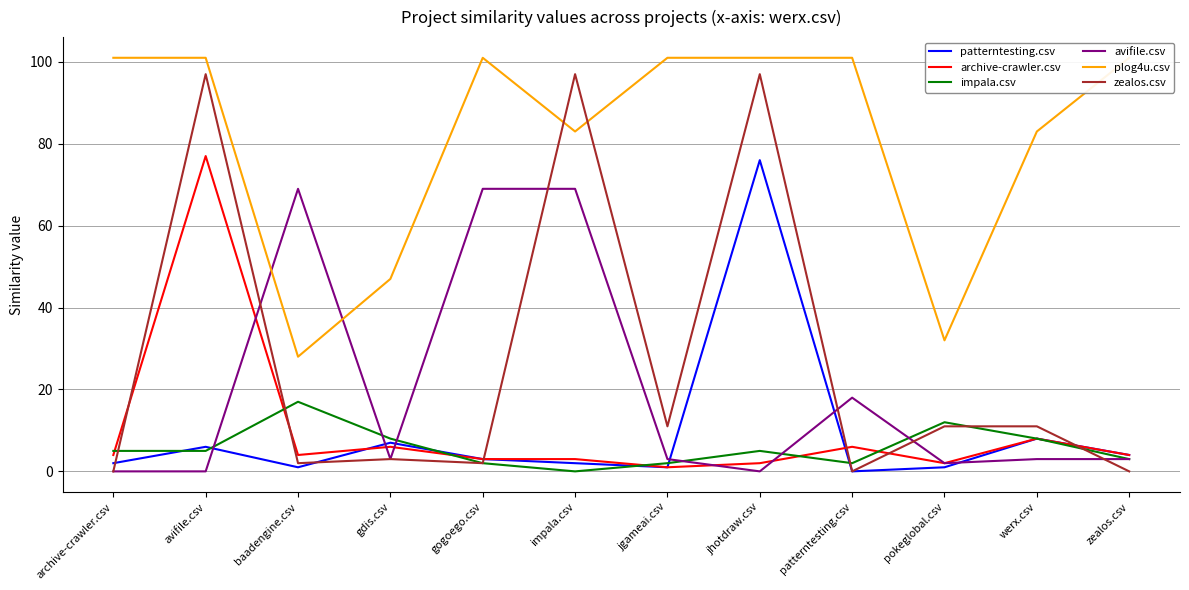

Reading left to right, extract all data points from this chart.

patterntesting.csv: archive-crawler.csv=2	avifile.csv=6	baadengine.csv=1	gdis.csv=7	gogoego.csv=3	impala.csv=2	jgameai.csv=1	jhotdraw.csv=76	patterntesting.csv=0	pokeglobal.csv=1	werx.csv=8	zealos.csv=4
archive-crawler.csv: archive-crawler.csv=4	avifile.csv=77	baadengine.csv=4	gdis.csv=6	gogoego.csv=3	impala.csv=3	jgameai.csv=1	jhotdraw.csv=2	patterntesting.csv=6	pokeglobal.csv=2	werx.csv=8	zealos.csv=4
impala.csv: archive-crawler.csv=5	avifile.csv=5	baadengine.csv=17	gdis.csv=8	gogoego.csv=2	impala.csv=0	jgameai.csv=2	jhotdraw.csv=5	patterntesting.csv=2	pokeglobal.csv=12	werx.csv=8	zealos.csv=3
avifile.csv: archive-crawler.csv=0	avifile.csv=0	baadengine.csv=69	gdis.csv=3	gogoego.csv=69	impala.csv=69	jgameai.csv=3	jhotdraw.csv=0	patterntesting.csv=18	pokeglobal.csv=2	werx.csv=3	zealos.csv=3
plog4u.csv: archive-crawler.csv=101	avifile.csv=101	baadengine.csv=28	gdis.csv=47	gogoego.csv=101	impala.csv=83	jgameai.csv=101	jhotdraw.csv=101	patterntesting.csv=101	pokeglobal.csv=32	werx.csv=83	zealos.csv=101
zealos.csv: archive-crawler.csv=0	avifile.csv=97	baadengine.csv=2	gdis.csv=3	gogoego.csv=2	impala.csv=97	jgameai.csv=11	jhotdraw.csv=97	patterntesting.csv=0	pokeglobal.csv=11	werx.csv=11	zealos.csv=0